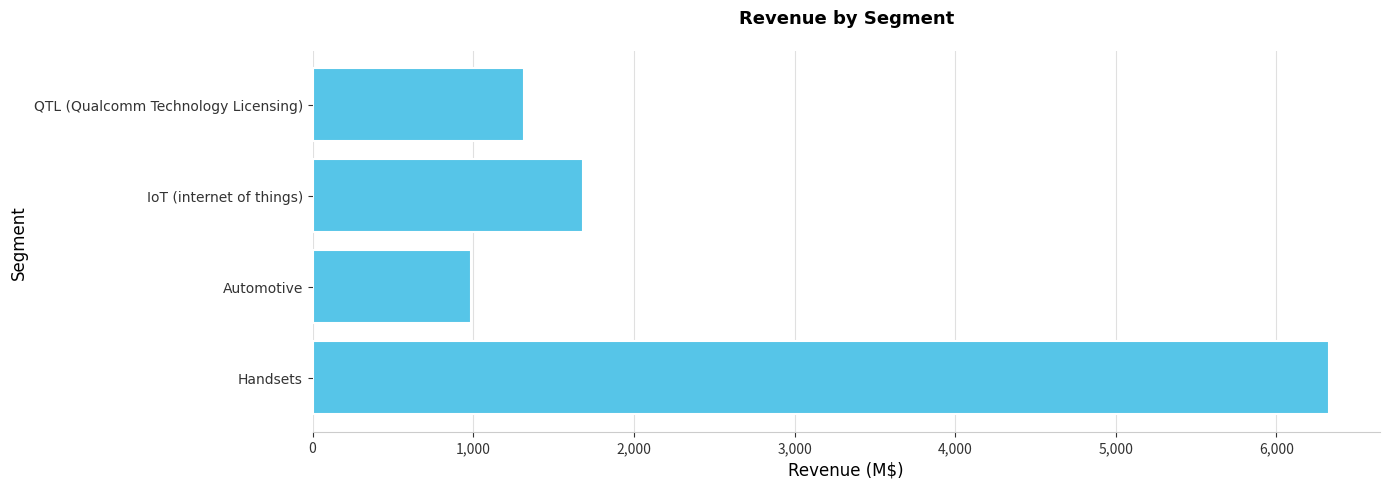

Reading bottom to top, list all the values displayed in this chart.

Handsets=6328	Automotive=984	IoT (internet of things)=1681	QTL (Qualcomm Technology Licensing)=1318